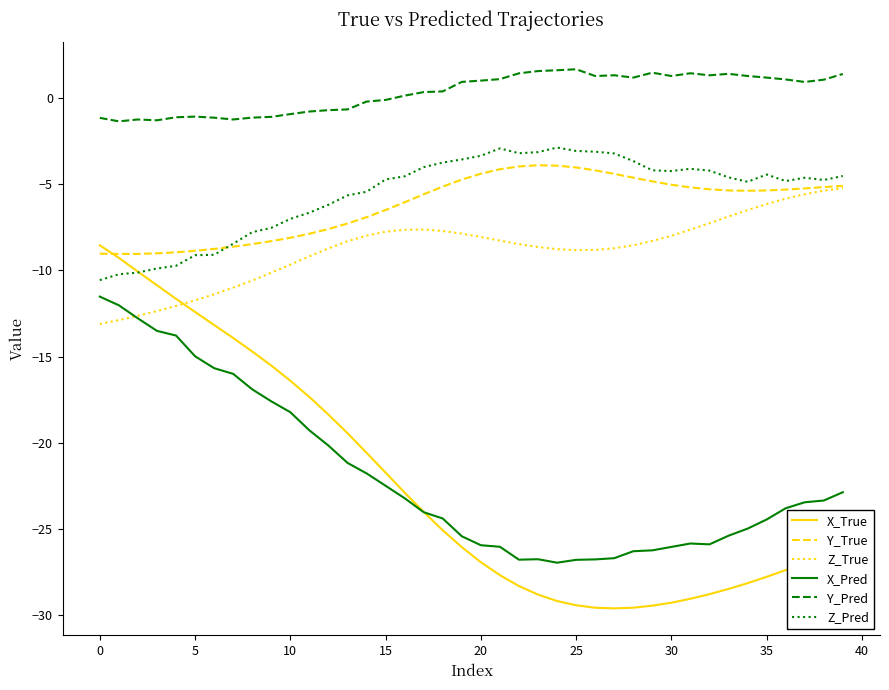

True or false: Z_Pred and X_Pred intersect in this chart.

False